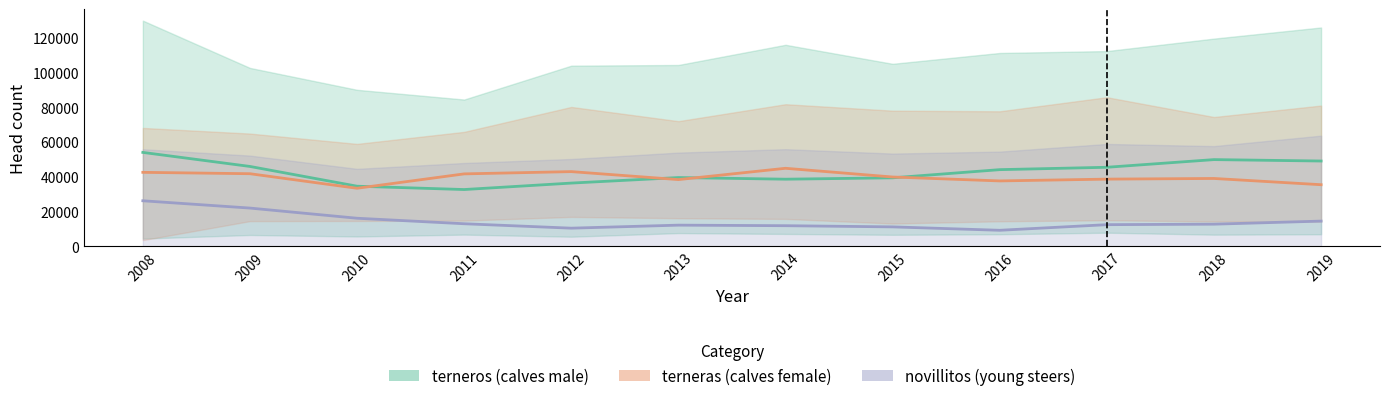

In terneros (calves male), how many points are higher than both neighbors (excluding endpoints)?

2